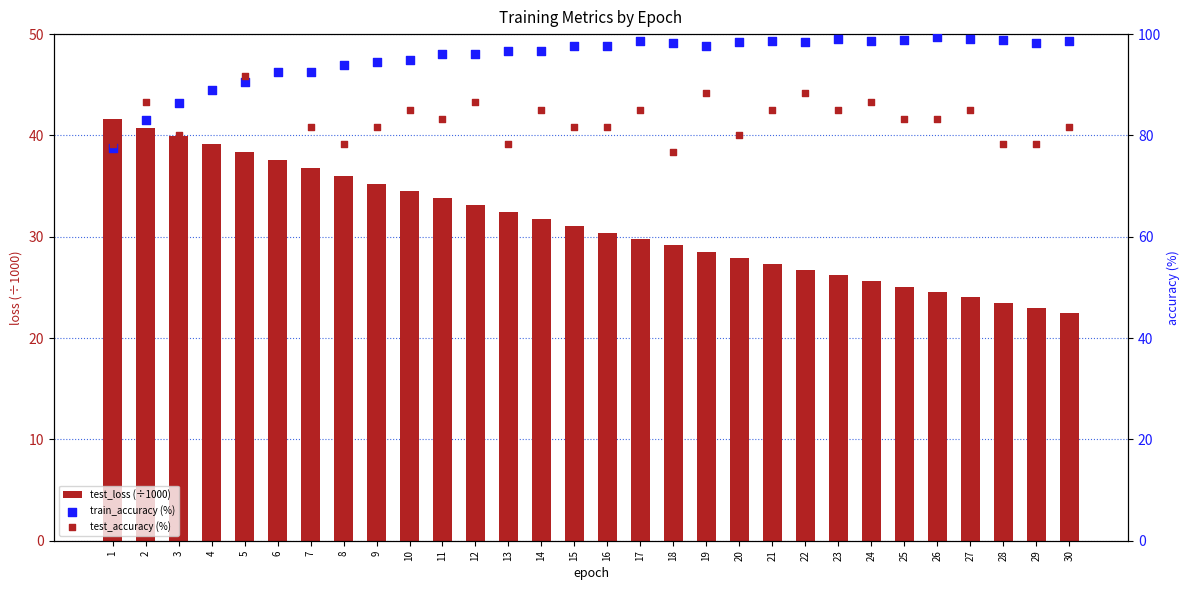

Is the value of test_accuracy (%) at 22 greater than the value of test_loss (÷1000) at 14?

Yes